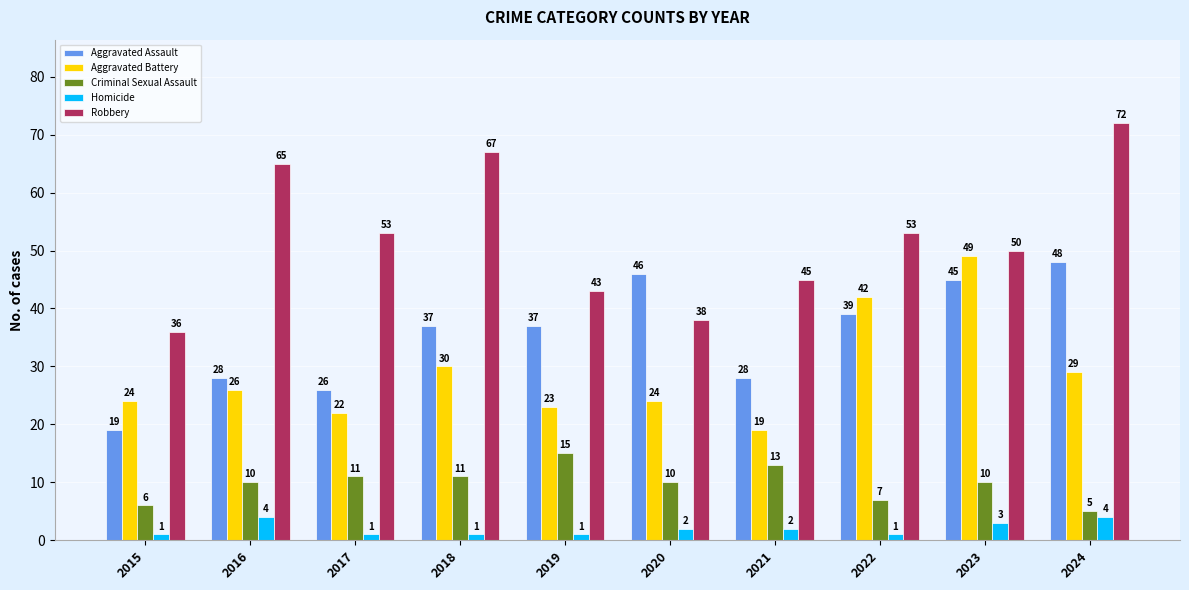

The value of Criminal Sexual Assault at 2024 is 9. True or false?

False